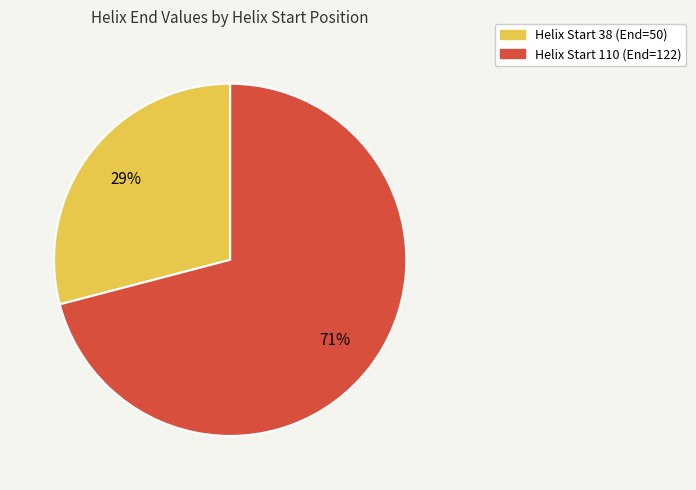

Which slice is the smallest?

Helix Start 38 (End=50)